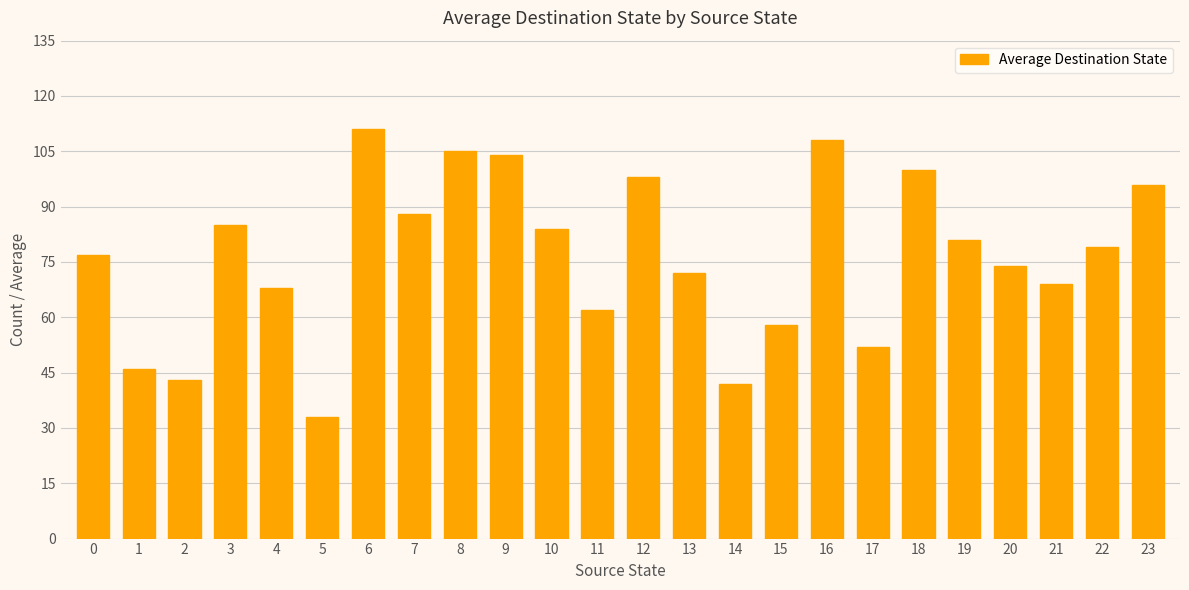

Approximately how many times larger is the value at 21 compared to 3?

0.8